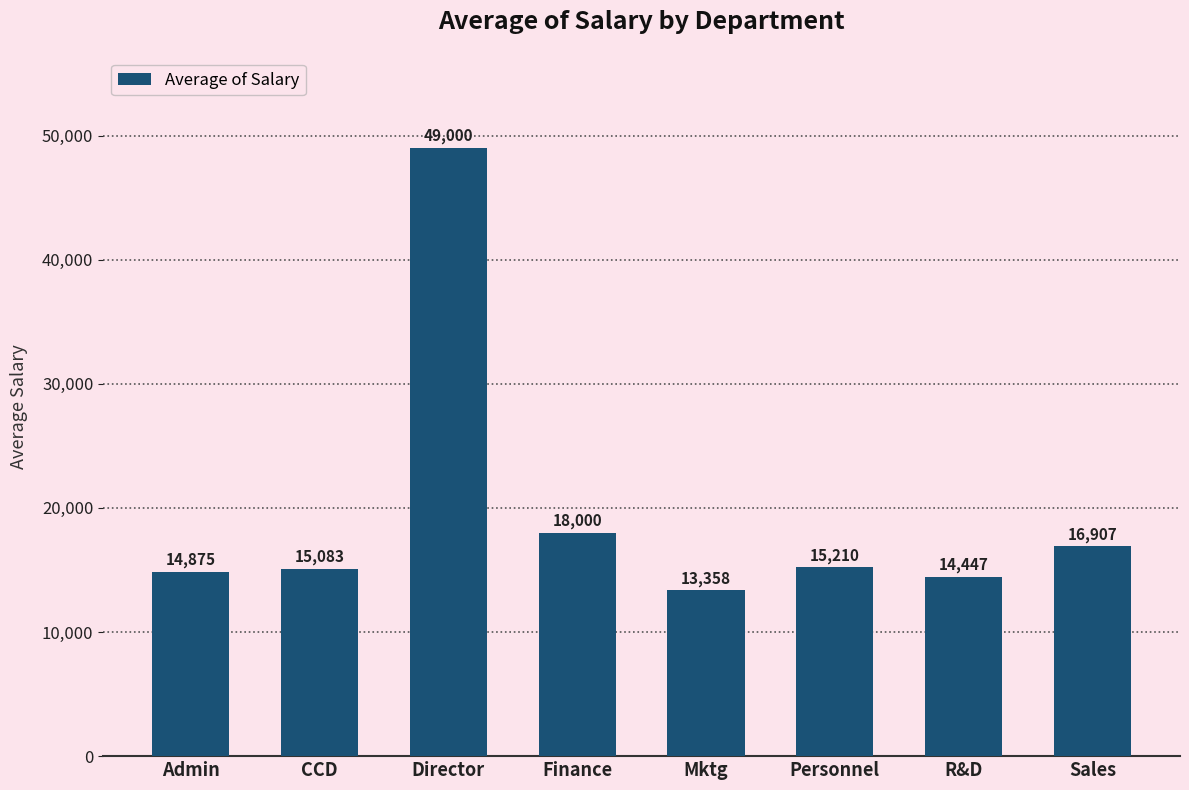

What is the sum of all values?

156880.8